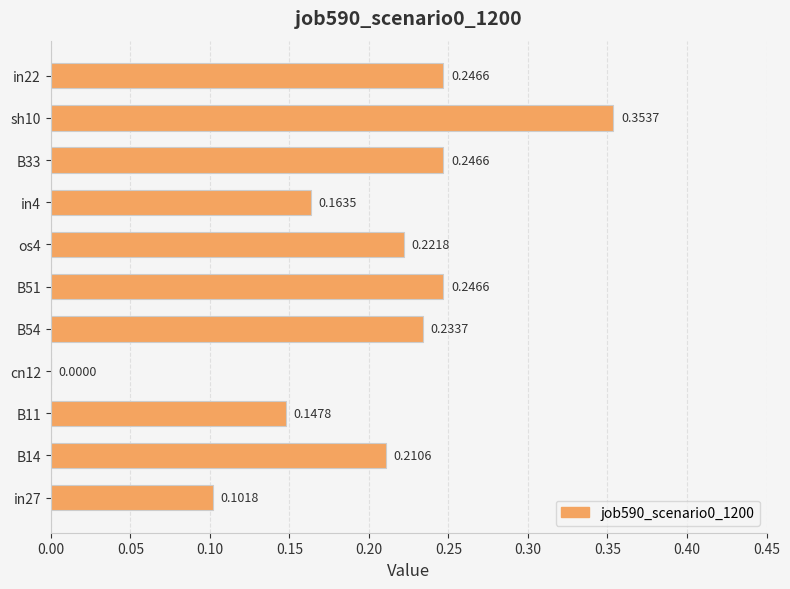

Between in4 and sh10, which is larger?

sh10